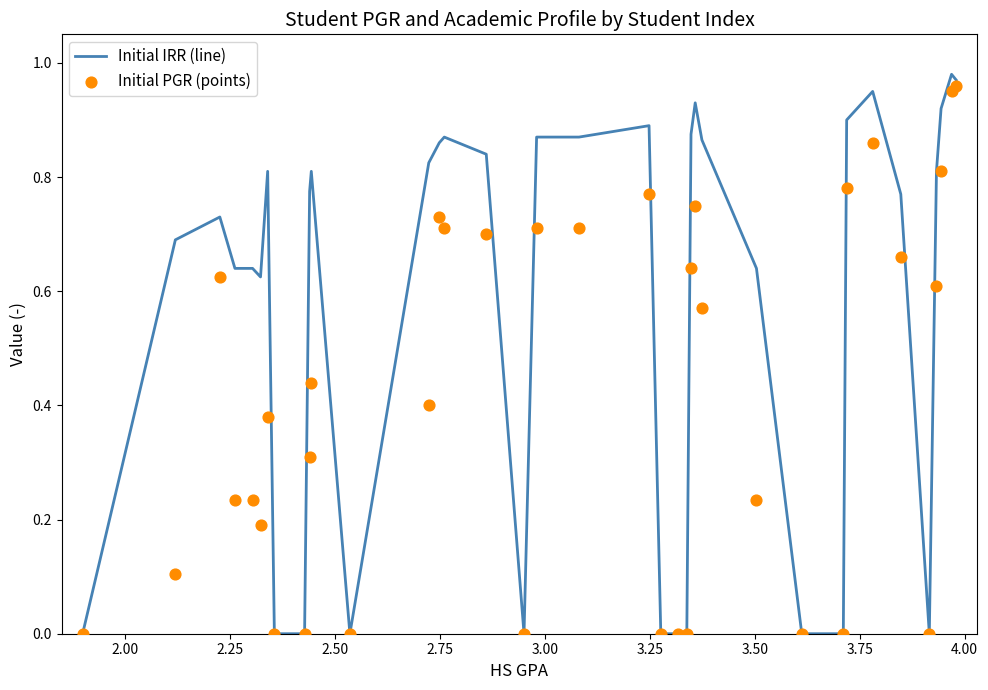

Which series has the widest spread of Y values?

Initial IRR (line)